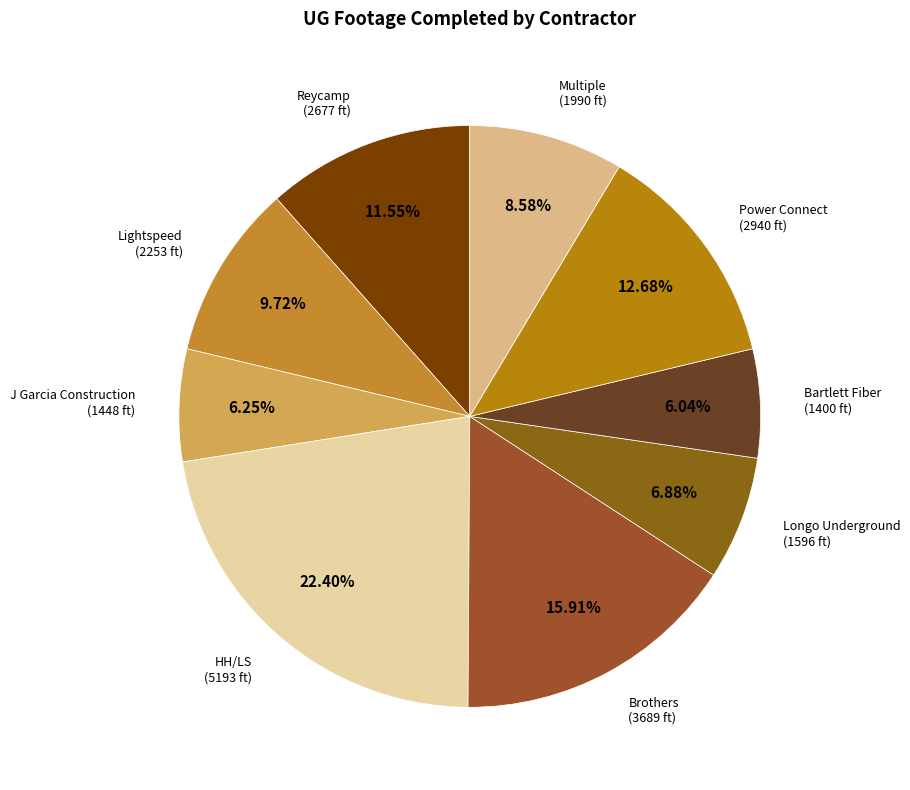

How many slices are in this pie chart?

9